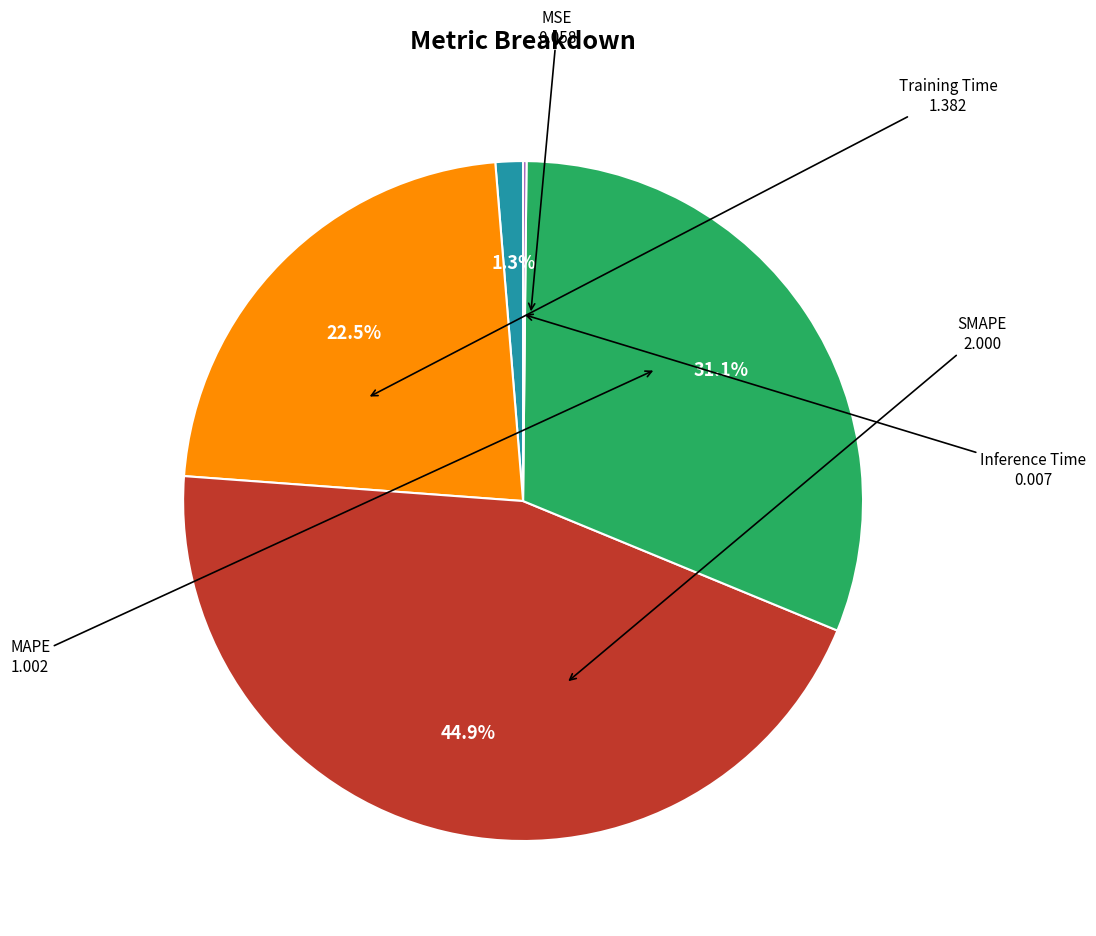

Is there any slice that represents more than half of the pie?

No